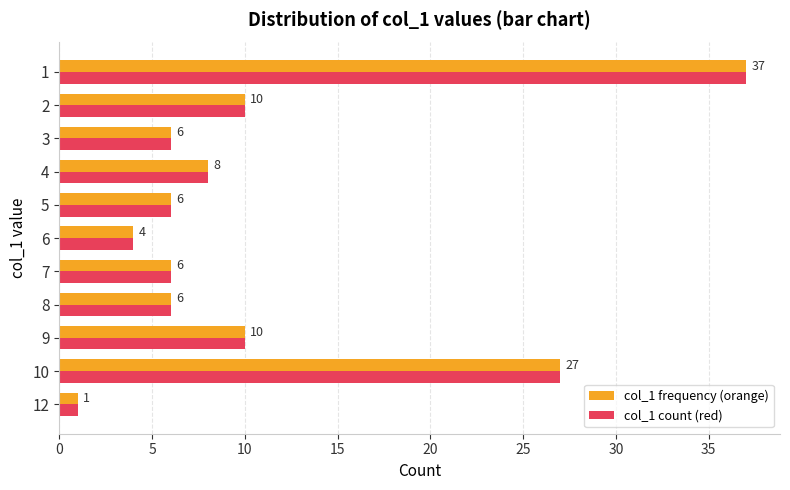

What is the sum of all col_1 count (red) values?

121